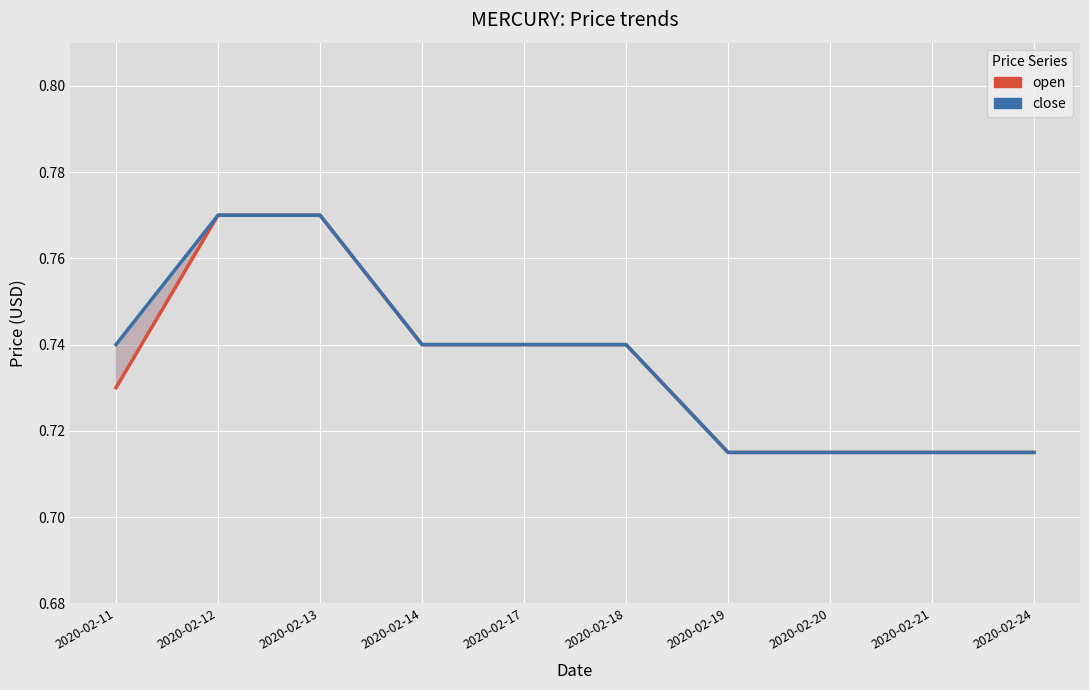

Where is open nearest to the value 0?

2020-02-19